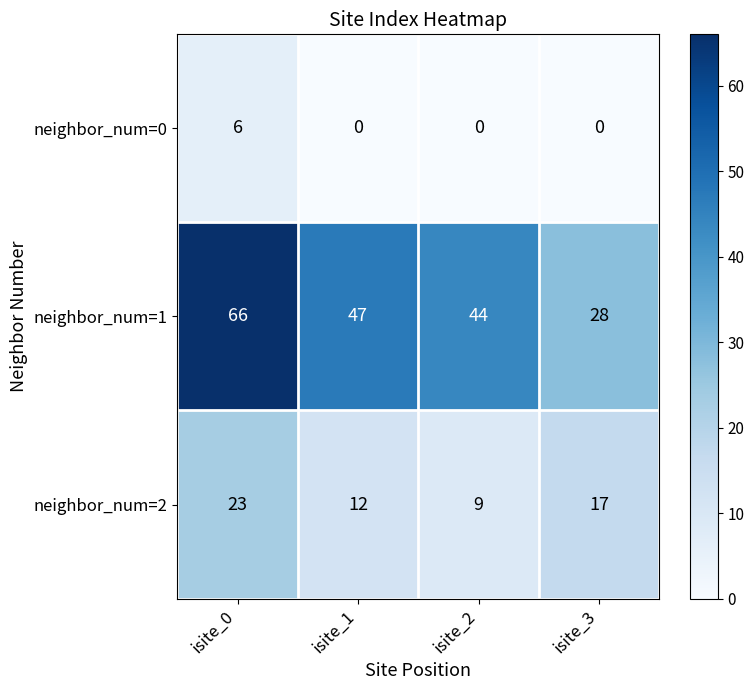

At which label does neighbor_num=2 first exceed 17?

isite_0